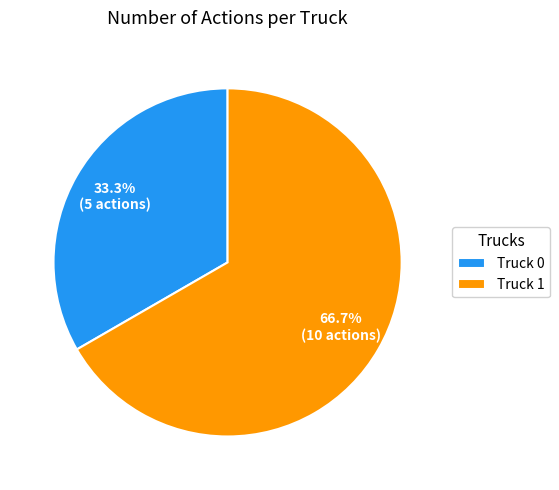

To the nearest percent, what is the combined percentage of Truck 1 and Truck 0?

100%